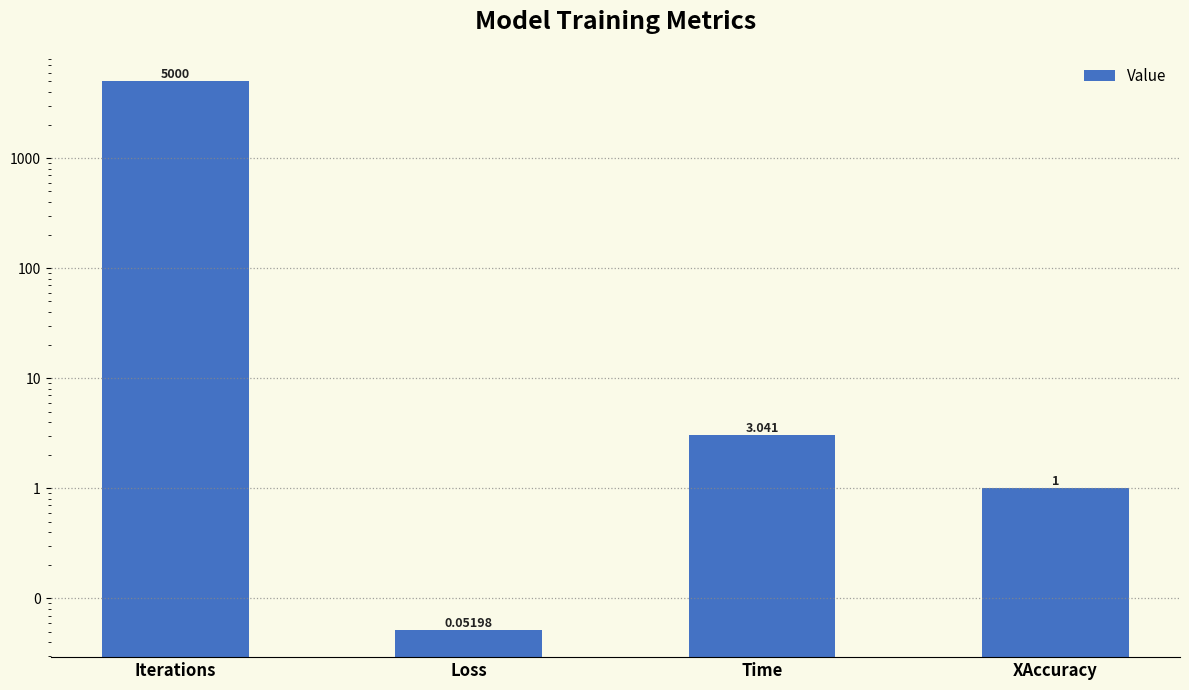

The chart shows a value of 0.1 at Loss. True or false?

True